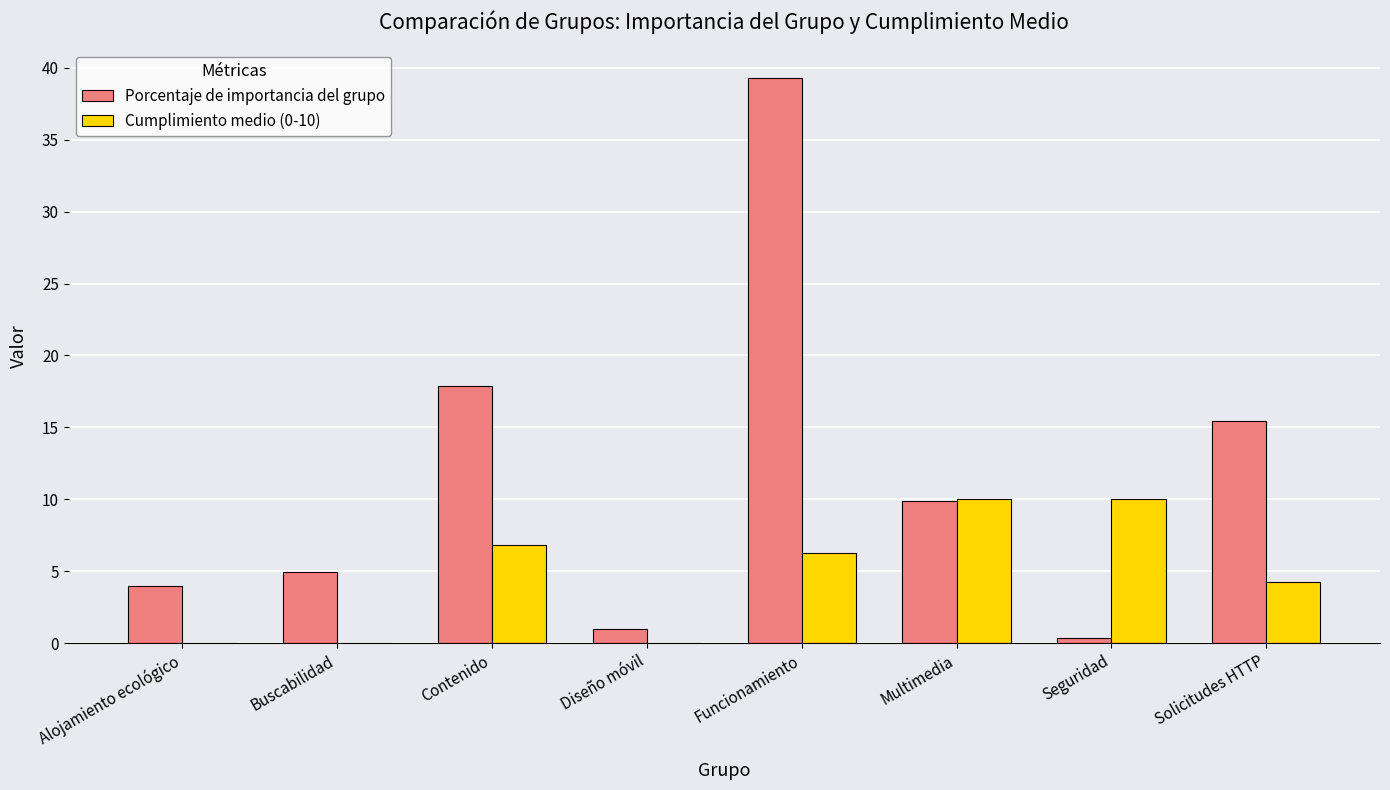

Which series changed the most between Multimedia and Seguridad?

Porcentaje de importancia del grupo